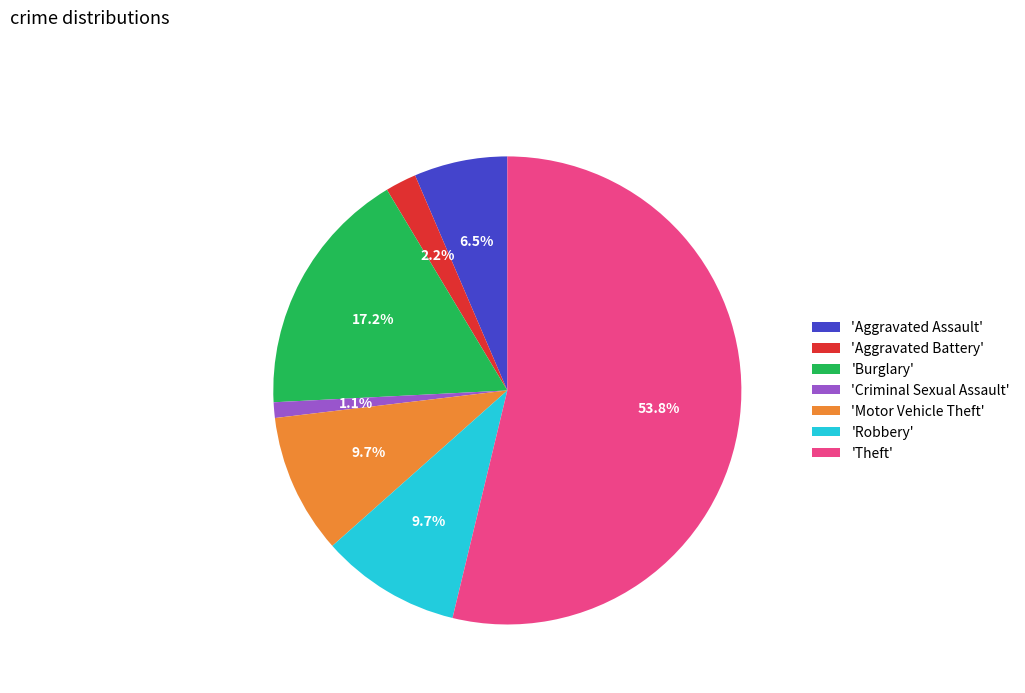

Which category accounts for the majority?

'Theft'